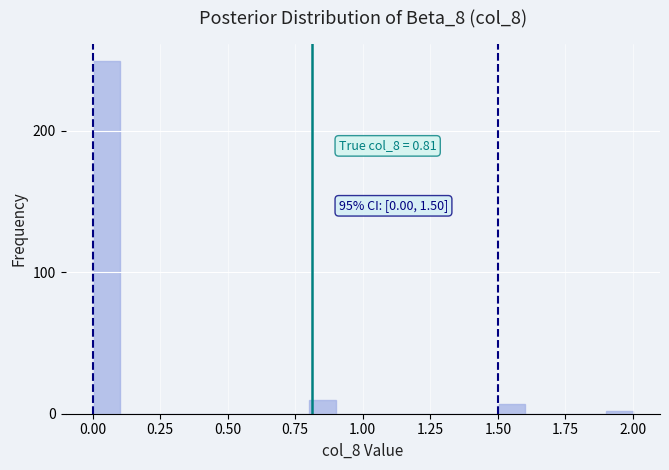

Read against the x-axis, roughly where is the centre of the tallest bar?

0.05